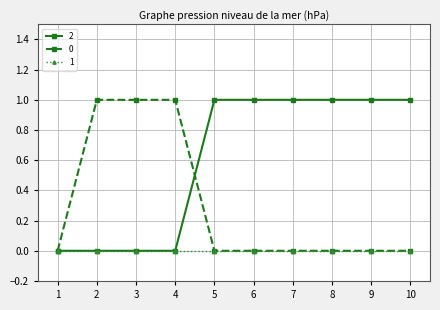

Is it true that 2 equals 0 at 1?

True